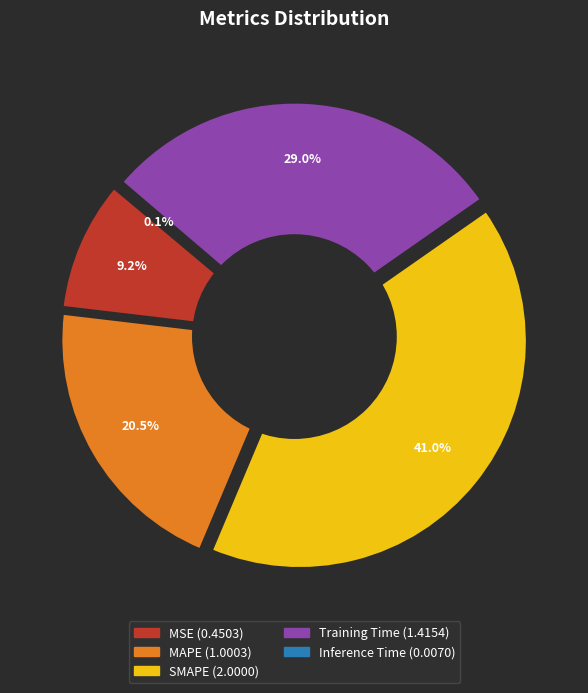

How many segments does this pie chart have?

5